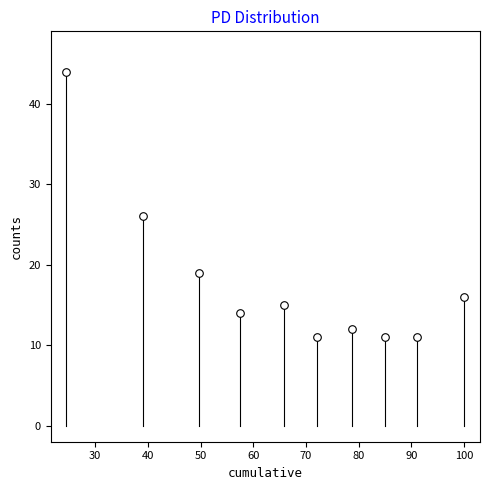

What is the average Y value?

18